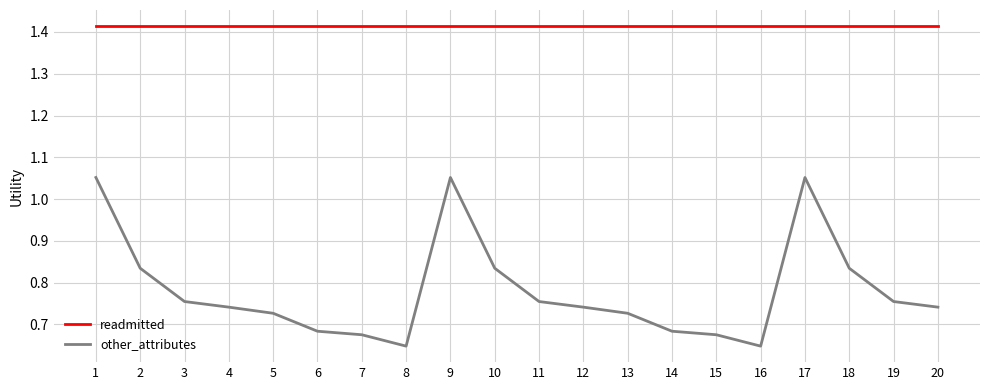

Between 4 and 17, which series saw the biggest shift?

other_attributes